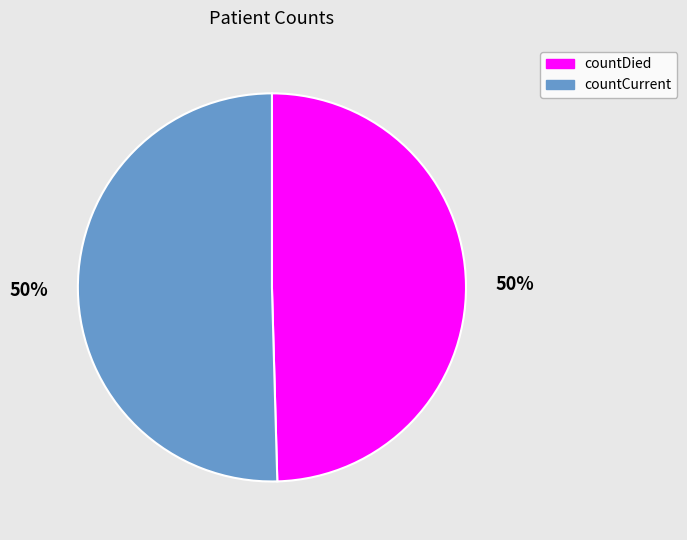

True or false: countCurrent accounts for 50% of the total.

True